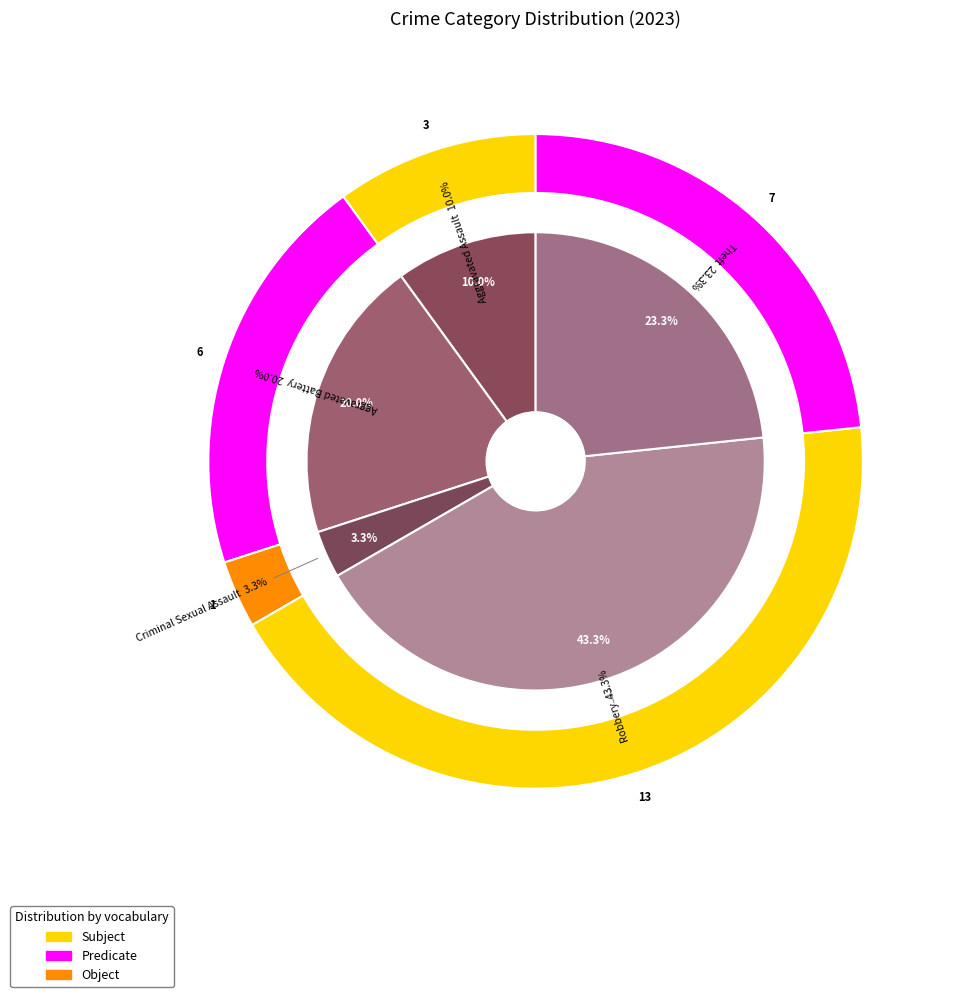

To the nearest percent, what portion does Aggravated Assault represent?

10%